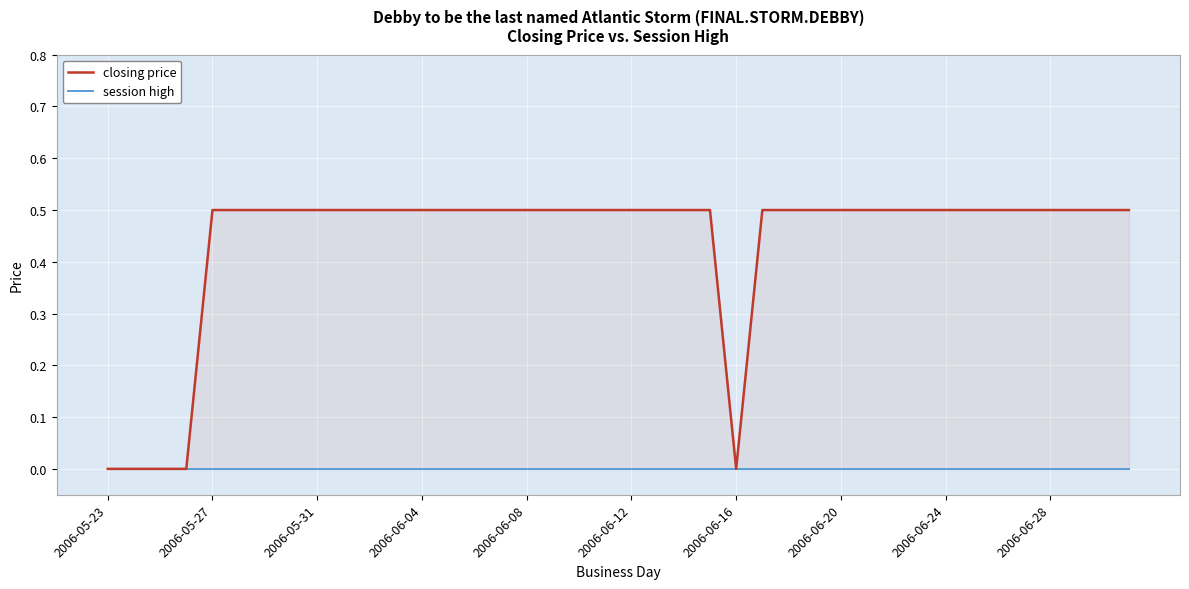

What is the label of the 21st point from the left?

2006-06-12